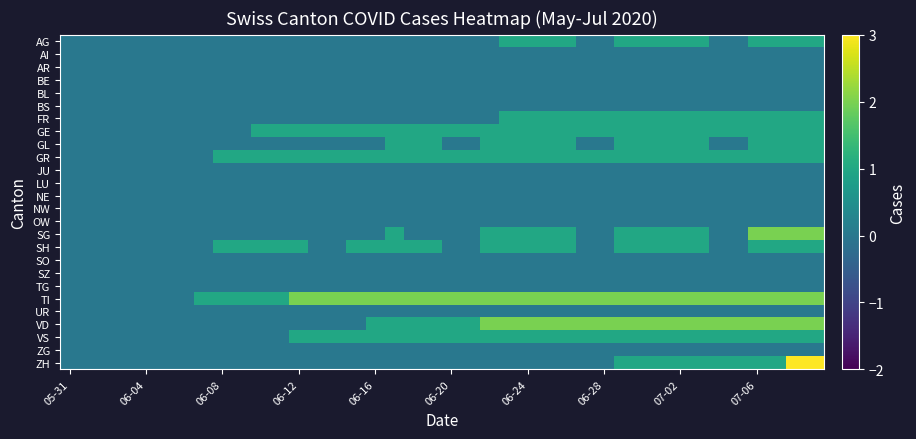

Reading right to left, extract all data points from this chart.

AG: 1	1	1	1	0	0	1	1	1	1	1	0	0	1	1	1	1	0	0	0	0	0	0	0	0	0	0	0	0	0	0	0	0	0	0	0	0	0	0	0
AI: 0	0	0	0	0	0	0	0	0	0	0	0	0	0	0	0	0	0	0	0	0	0	0	0	0	0	0	0	0	0	0	0	0	0	0	0	0	0	0	0
AR: 0	0	0	0	0	0	0	0	0	0	0	0	0	0	0	0	0	0	0	0	0	0	0	0	0	0	0	0	0	0	0	0	0	0	0	0	0	0	0	0
BE: 0	0	0	0	0	0	0	0	0	0	0	0	0	0	0	0	0	0	0	0	0	0	0	0	0	0	0	0	0	0	0	0	0	0	0	0	0	0	0	0
BL: 0	0	0	0	0	0	0	0	0	0	0	0	0	0	0	0	0	0	0	0	0	0	0	0	0	0	0	0	0	0	0	0	0	0	0	0	0	0	0	0
BS: 0	0	0	0	0	0	0	0	0	0	0	0	0	0	0	0	0	0	0	0	0	0	0	0	0	0	0	0	0	0	0	0	0	0	0	0	0	0	0	0
FR: 1	1	1	1	1	1	1	1	1	1	1	1	1	1	1	1	1	0	0	0	0	0	0	0	0	0	0	0	0	0	0	0	0	0	0	0	0	0	0	0
GE: 1	1	1	1	1	1	1	1	1	1	1	1	1	1	1	1	1	1	1	1	1	1	1	1	1	1	1	1	1	1	0	0	0	0	0	0	0	0	0	0
GL: 1	1	1	1	0	0	1	1	1	1	1	0	0	1	1	1	1	1	0	0	1	1	1	0	0	0	0	0	0	0	0	0	0	0	0	0	0	0	0	0
GR: 1	1	1	1	1	1	1	1	1	1	1	1	1	1	1	1	1	1	1	1	1	1	1	1	1	1	1	1	1	1	1	1	0	0	0	0	0	0	0	0
JU: 0	0	0	0	0	0	0	0	0	0	0	0	0	0	0	0	0	0	0	0	0	0	0	0	0	0	0	0	0	0	0	0	0	0	0	0	0	0	0	0
LU: 0	0	0	0	0	0	0	0	0	0	0	0	0	0	0	0	0	0	0	0	0	0	0	0	0	0	0	0	0	0	0	0	0	0	0	0	0	0	0	0
NE: 0	0	0	0	0	0	0	0	0	0	0	0	0	0	0	0	0	0	0	0	0	0	0	0	0	0	0	0	0	0	0	0	0	0	0	0	0	0	0	0
NW: 0	0	0	0	0	0	0	0	0	0	0	0	0	0	0	0	0	0	0	0	0	0	0	0	0	0	0	0	0	0	0	0	0	0	0	0	0	0	0	0
OW: 0	0	0	0	0	0	0	0	0	0	0	0	0	0	0	0	0	0	0	0	0	0	0	0	0	0	0	0	0	0	0	0	0	0	0	0	0	0	0	0
SG: 2	2	2	2	0	0	1	1	1	1	1	0	0	1	1	1	1	1	0	0	0	0	1	0	0	0	0	0	0	0	0	0	0	0	0	0	0	0	0	0
SH: 1	1	1	1	0	0	1	1	1	1	1	0	0	1	1	1	1	1	0	0	1	1	1	1	1	0	0	1	1	1	1	1	0	0	0	0	0	0	0	0
SO: 0	0	0	0	0	0	0	0	0	0	0	0	0	0	0	0	0	0	0	0	0	0	0	0	0	0	0	0	0	0	0	0	0	0	0	0	0	0	0	0
SZ: 0	0	0	0	0	0	0	0	0	0	0	0	0	0	0	0	0	0	0	0	0	0	0	0	0	0	0	0	0	0	0	0	0	0	0	0	0	0	0	0
TG: 0	0	0	0	0	0	0	0	0	0	0	0	0	0	0	0	0	0	0	0	0	0	0	0	0	0	0	0	0	0	0	0	0	0	0	0	0	0	0	0
TI: 2	2	2	2	2	2	2	2	2	2	2	2	2	2	2	2	2	2	2	2	2	2	2	2	2	2	2	2	1	1	1	1	1	0	0	0	0	0	0	0
UR: 0	0	0	0	0	0	0	0	0	0	0	0	0	0	0	0	0	0	0	0	0	0	0	0	0	0	0	0	0	0	0	0	0	0	0	0	0	0	0	0
VD: 2	2	2	2	2	2	2	2	2	2	2	2	2	2	2	2	2	2	1	1	1	1	1	1	0	0	0	0	0	0	0	0	0	0	0	0	0	0	0	0
VS: 1	1	1	1	1	1	1	1	1	1	1	1	1	1	1	1	1	1	1	1	1	1	1	1	1	1	1	1	0	0	0	0	0	0	0	0	0	0	0	0
ZG: 0	0	0	0	0	0	0	0	0	0	0	0	0	0	0	0	0	0	0	0	0	0	0	0	0	0	0	0	0	0	0	0	0	0	0	0	0	0	0	0
ZH: 3	3	1	1	1	1	1	1	1	1	1	0	0	0	0	0	0	0	0	0	0	0	0	0	0	0	0	0	0	0	0	0	0	0	0	0	0	0	0	0